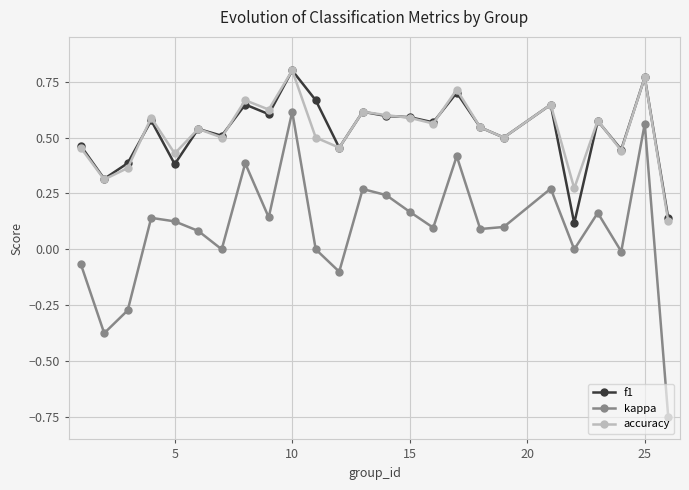

How many interior local valleys does the kappa series have?

8